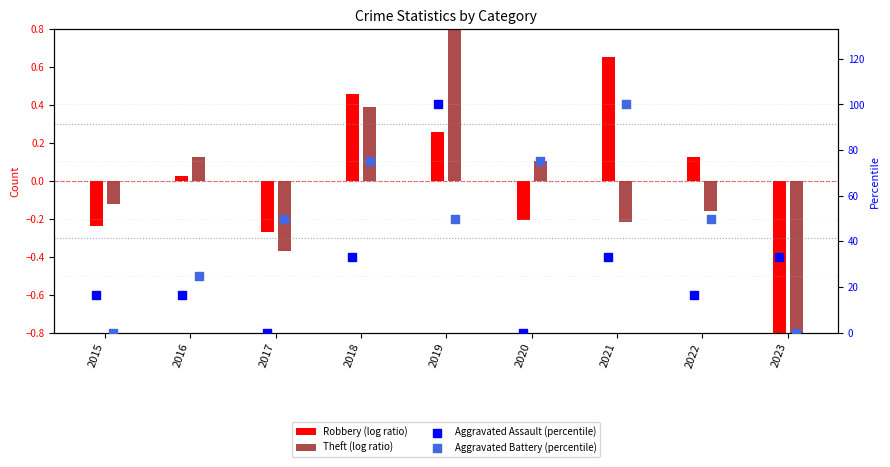

Which series has the largest total across all categories?

Aggravated Battery (percentile)